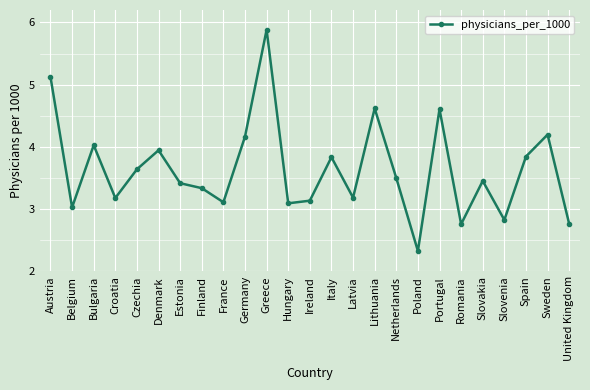

What is the greatest value displayed?

5.9